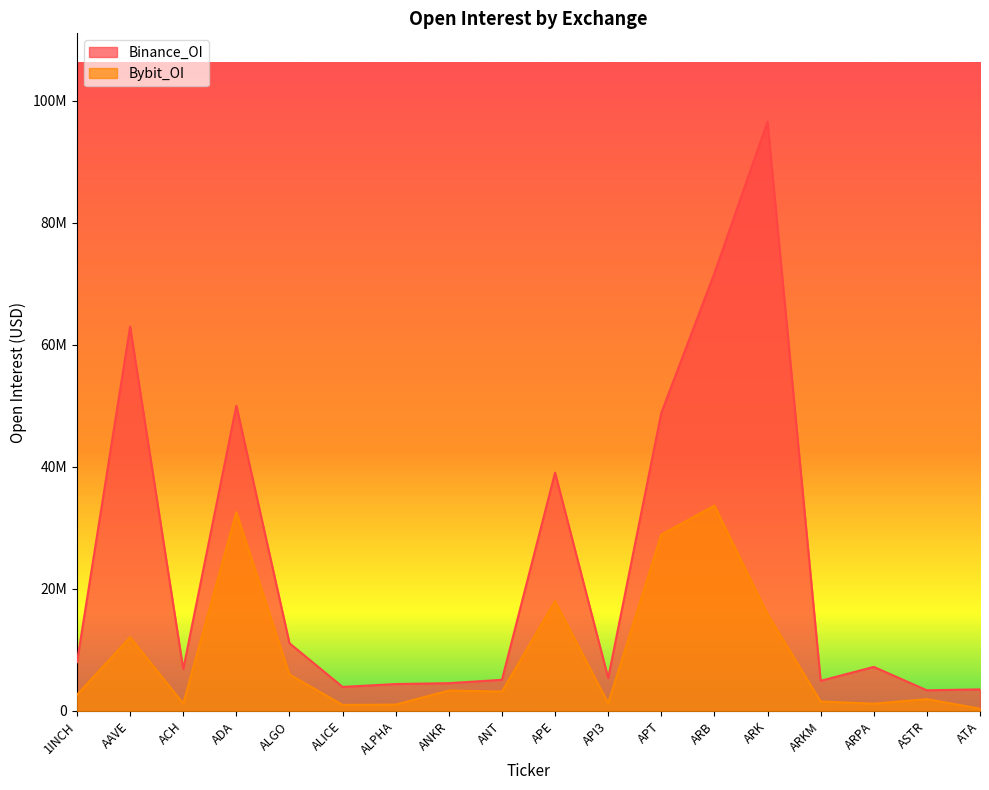

Reading left to right, what are all the values shown in this chart?

Binance_OI: 7994606	62959064	6857218	50009929	11098676	3938081	4408754	4550130	5104540	39045319	5388300	48834139	71719312	96539313	4937897	7217918	3384179	3536872
Bybit_OI: 2656254	12077997	1217297	32566809	5974446	990312	1038579	3344248	3180322	17985150	1257909	28882091	33637506	15844429	1551827	1195894	1935261	371245